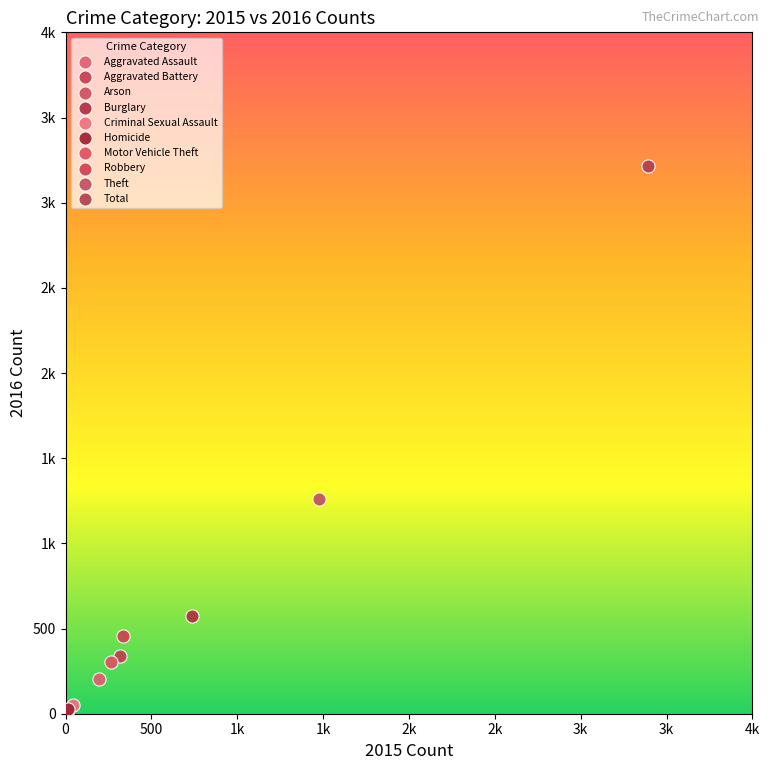

What are all the series names shown in the legend?

Aggravated Assault, Aggravated Battery, Arson, Burglary, Criminal Sexual Assault, Homicide, Motor Vehicle Theft, Robbery, Theft, Total